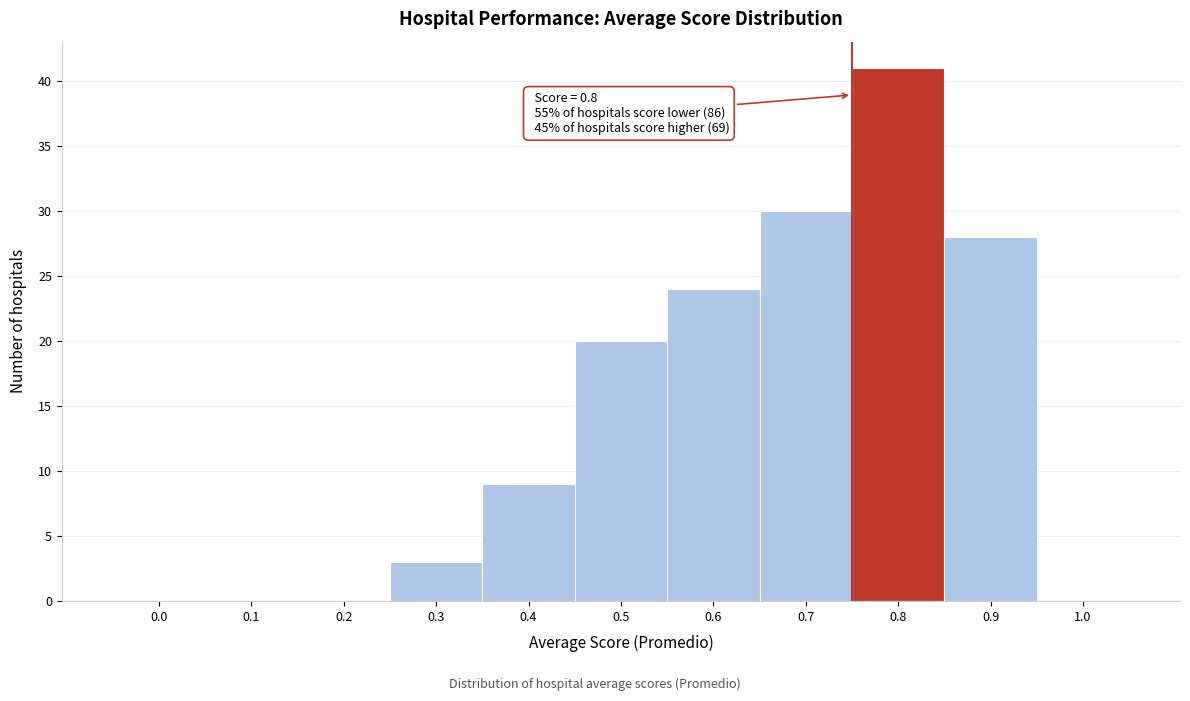

Reading left to right, extract all data points from this chart.

0.0=0	0.1=0	0.2=0	0.3=3	0.4=9	0.5=20	0.6=24	0.7=30	0.8=41	0.9=28	1.0=0